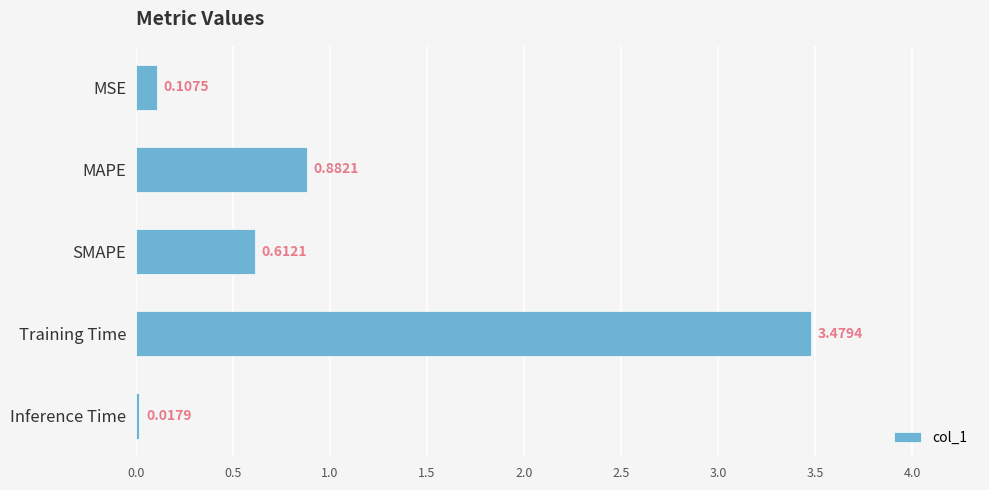

What is the label of the 3rd bar from the bottom?

SMAPE